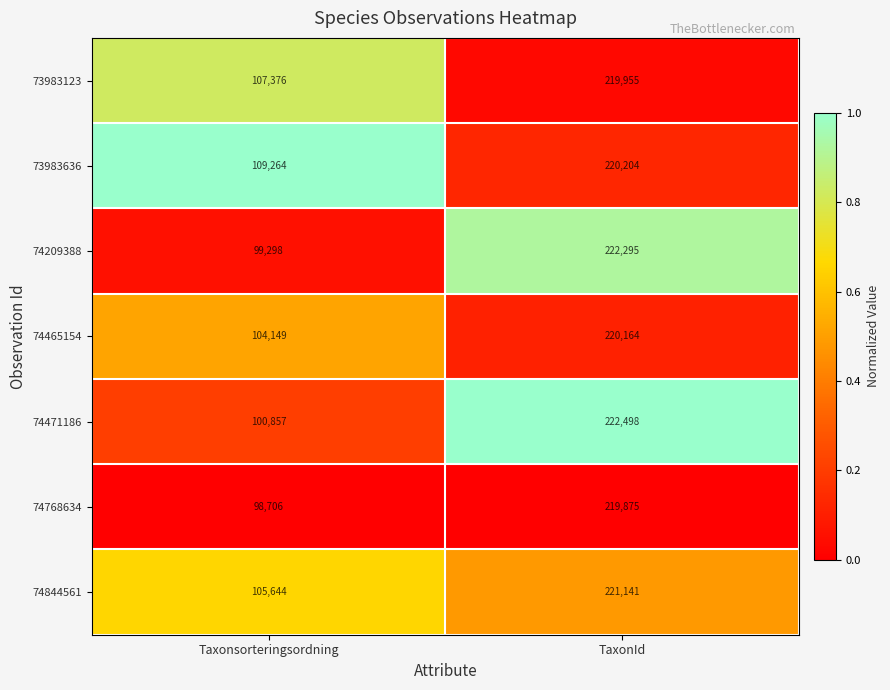

How many series are shown in this chart?

7